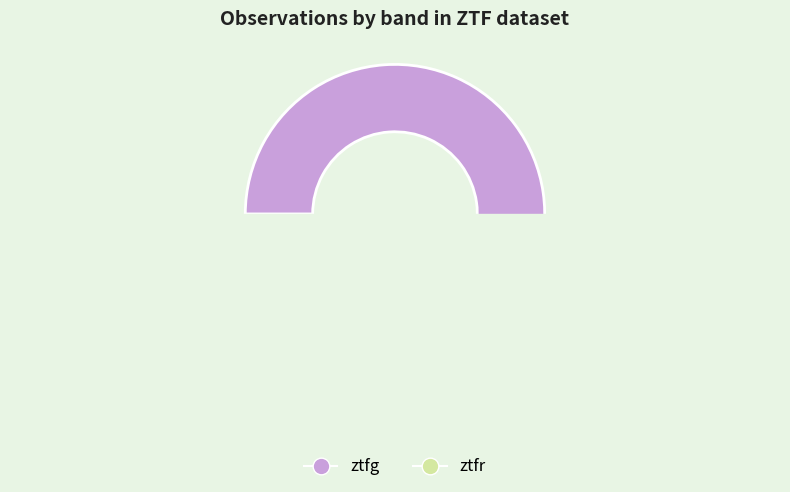

Which slice is the smallest?

ztfr